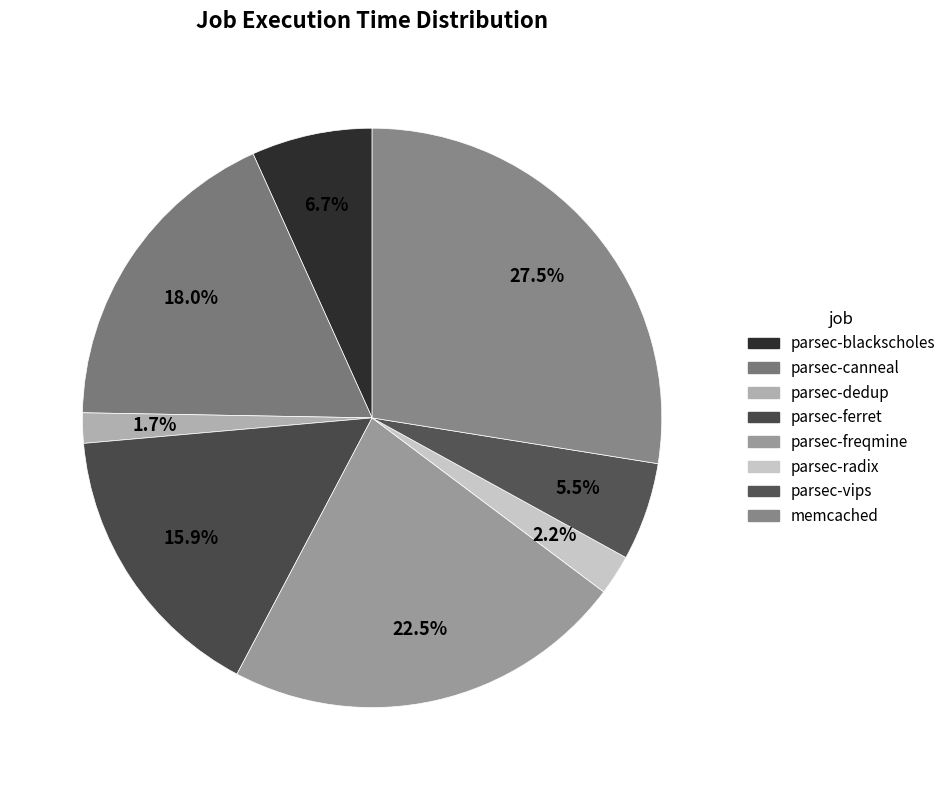

The parsec-canneal slice represents 23% of the pie. True or false?

False